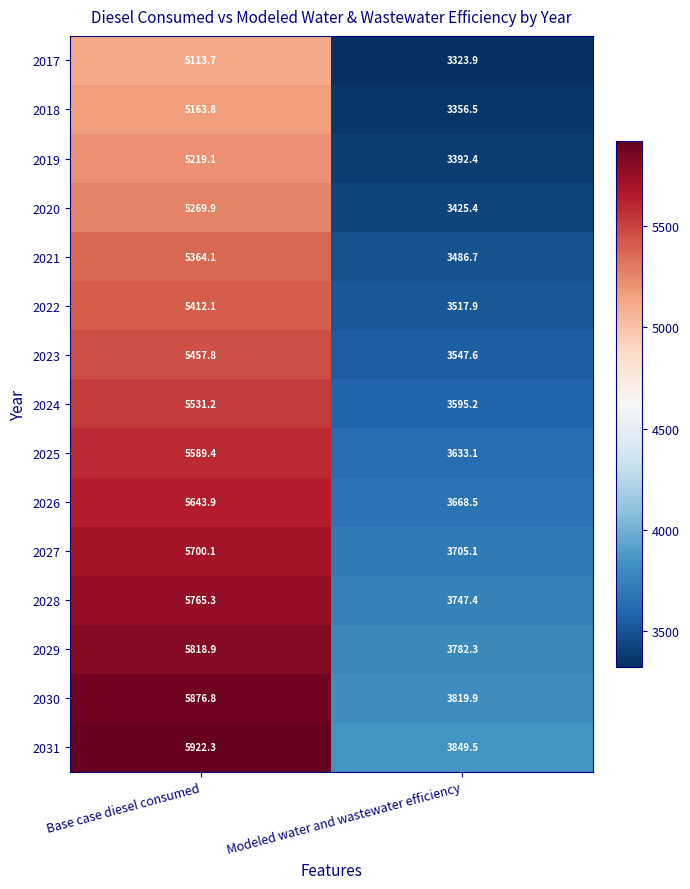

What is the difference between the 2030 values at Base case diesel consumed and Modeled water and wastewater efficiency?

2056.9